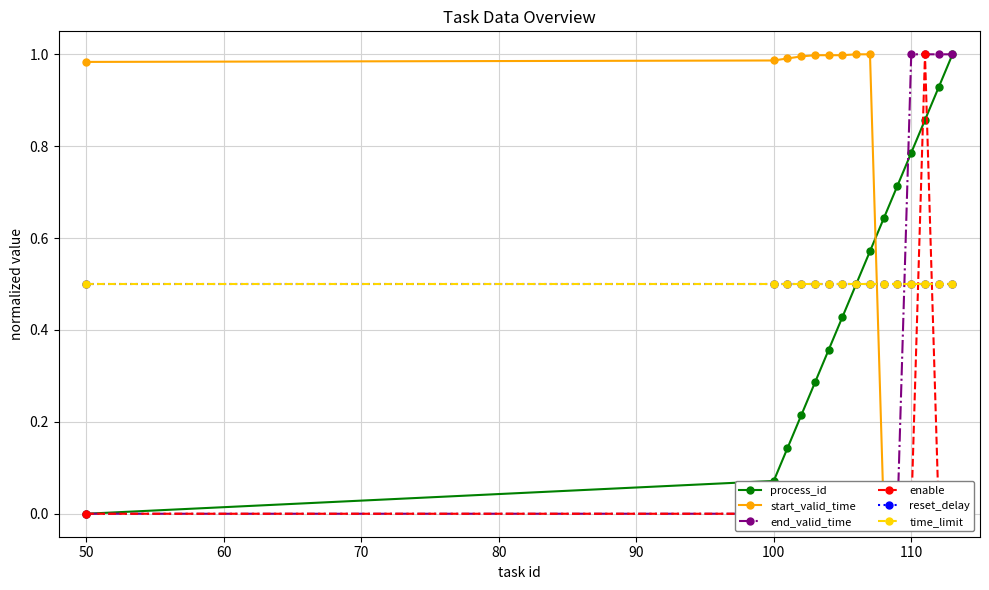

What is the total value across all series at 110?

2.8